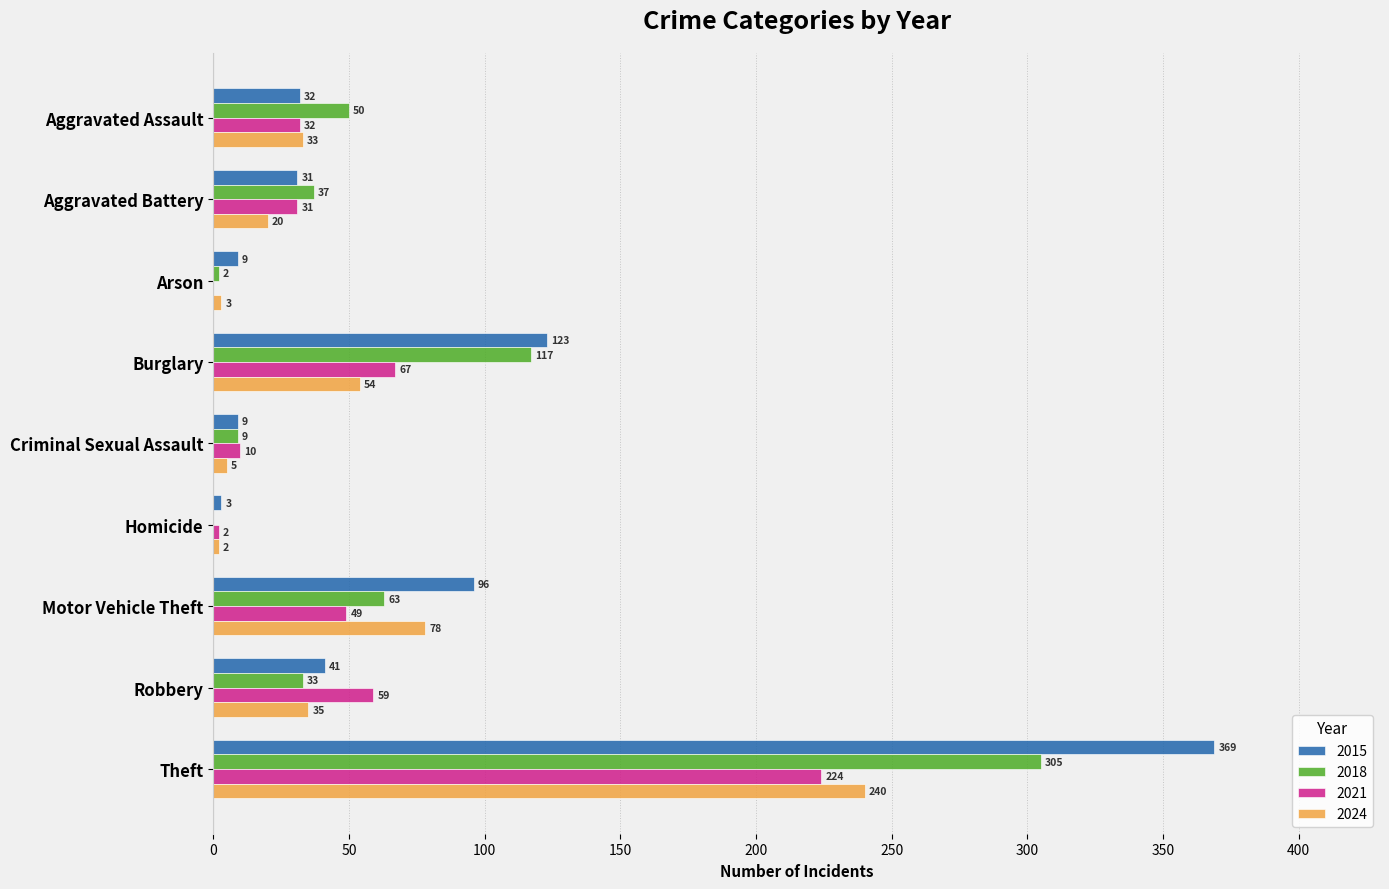

Which series changed the most between Aggravated Battery and Robbery?

2021